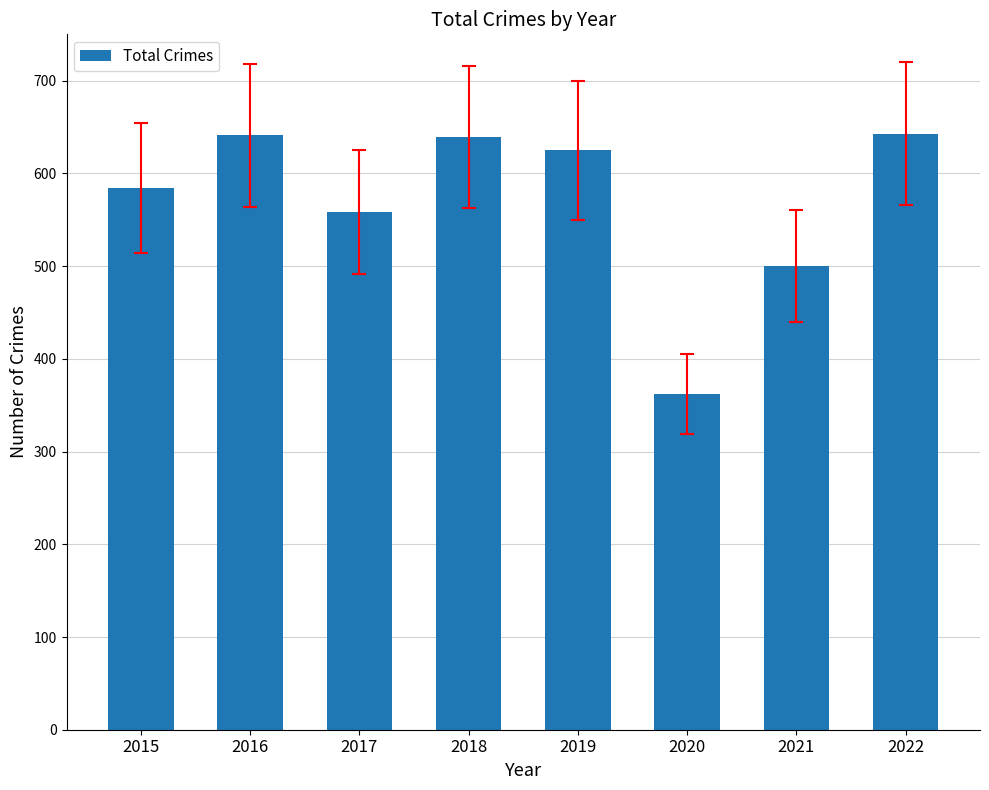

Approximately how many times larger is the value at 2018 compared to 2016?

1.0